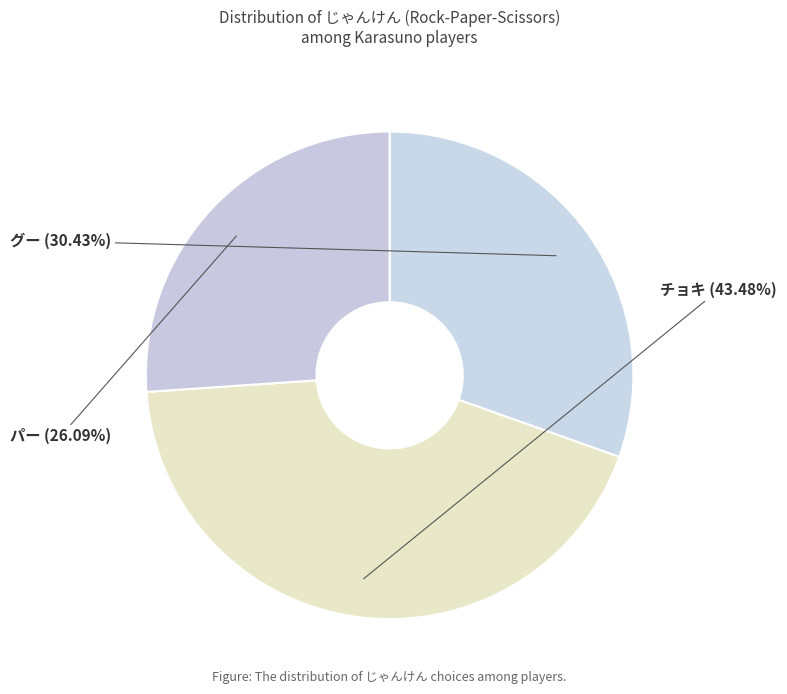

Is it true that パー is 13% of the pie?

False